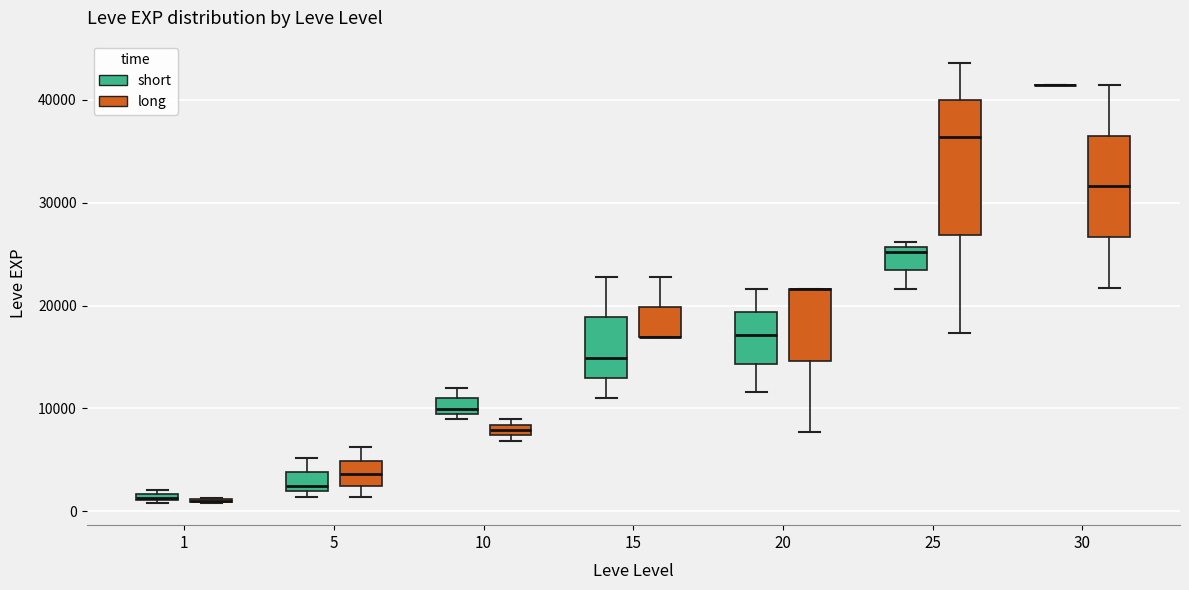

Which box is the tallest, from its lower edge to its upper edge?

25 (long)